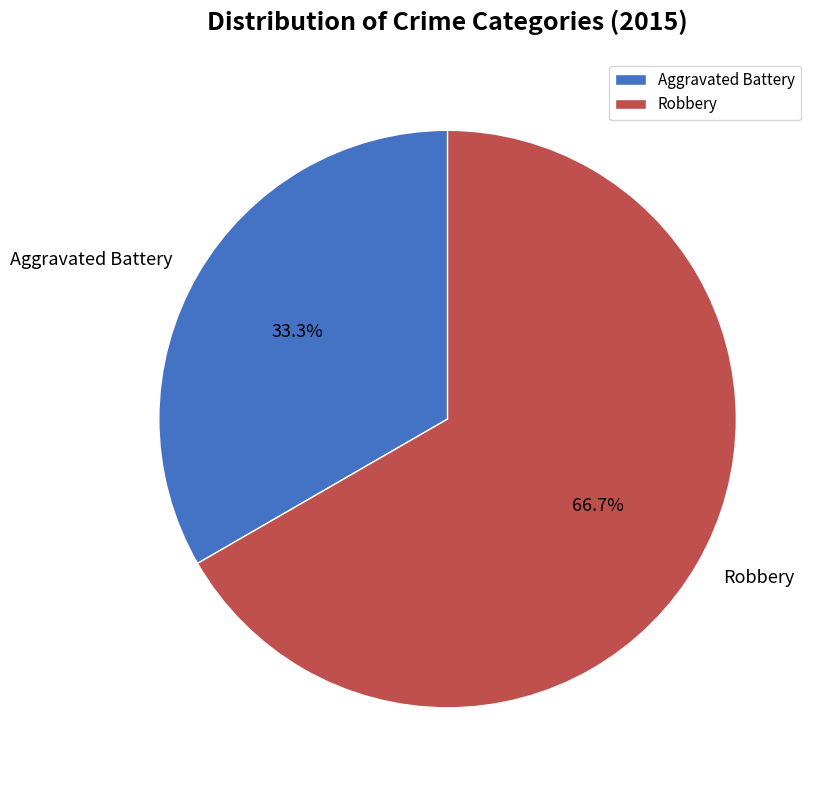

Which has a higher value, Robbery or Aggravated Battery?

Robbery